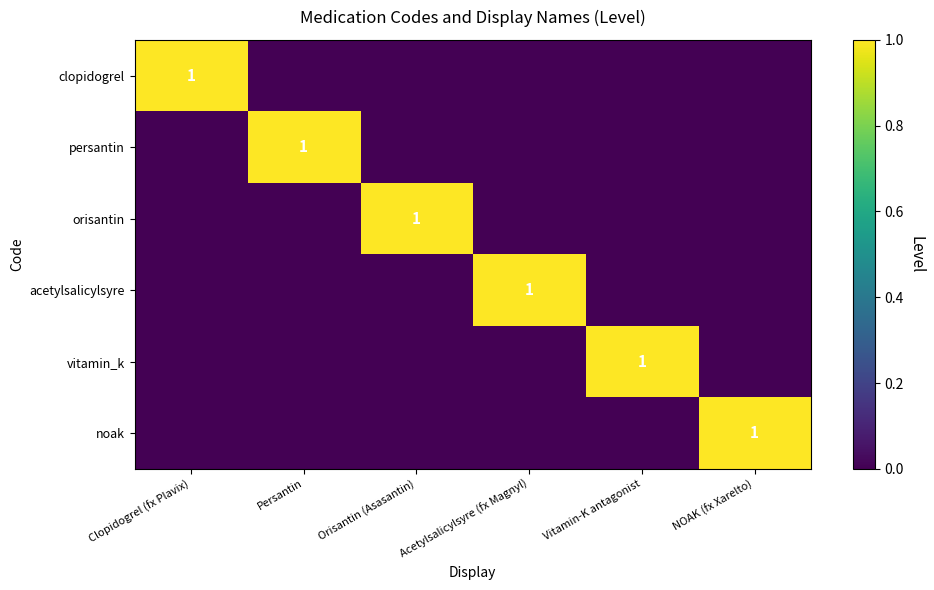

True or false: acetylsalicylsyre has a value of 1 at Acetylsalicylsyre (fx Magnyl).

True